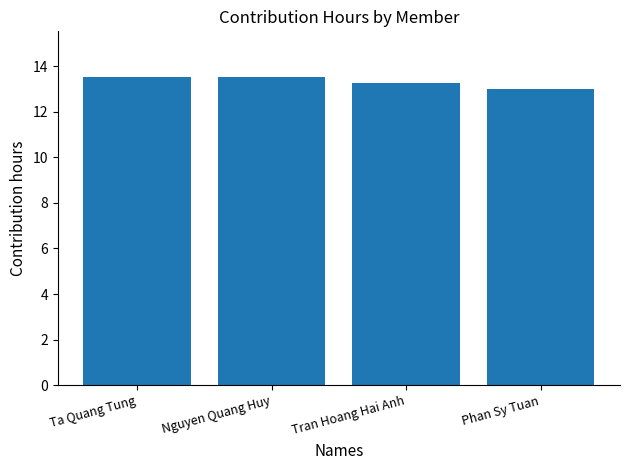

What is the difference between the second highest and minimum values?

0.5